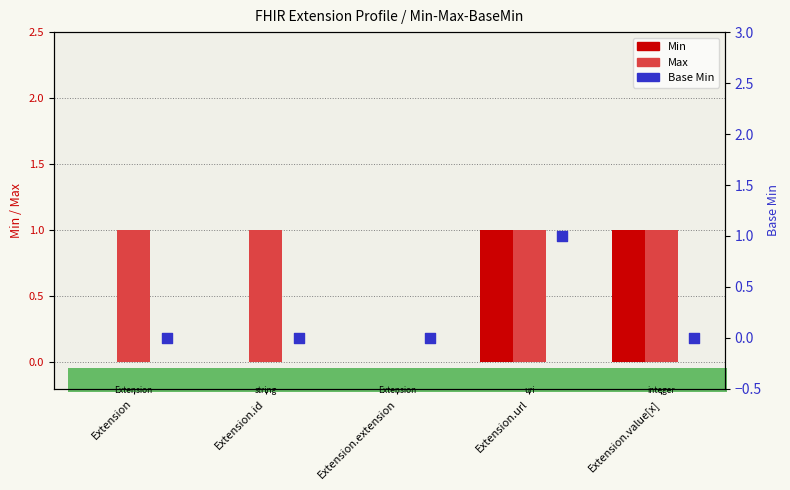

What is the total value across all series at Extension.url?

3